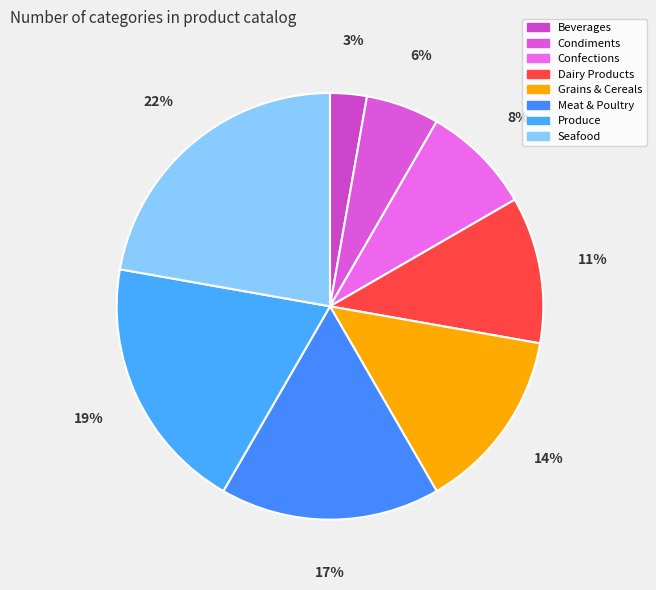

Between Condiments and Produce, which is larger?

Produce